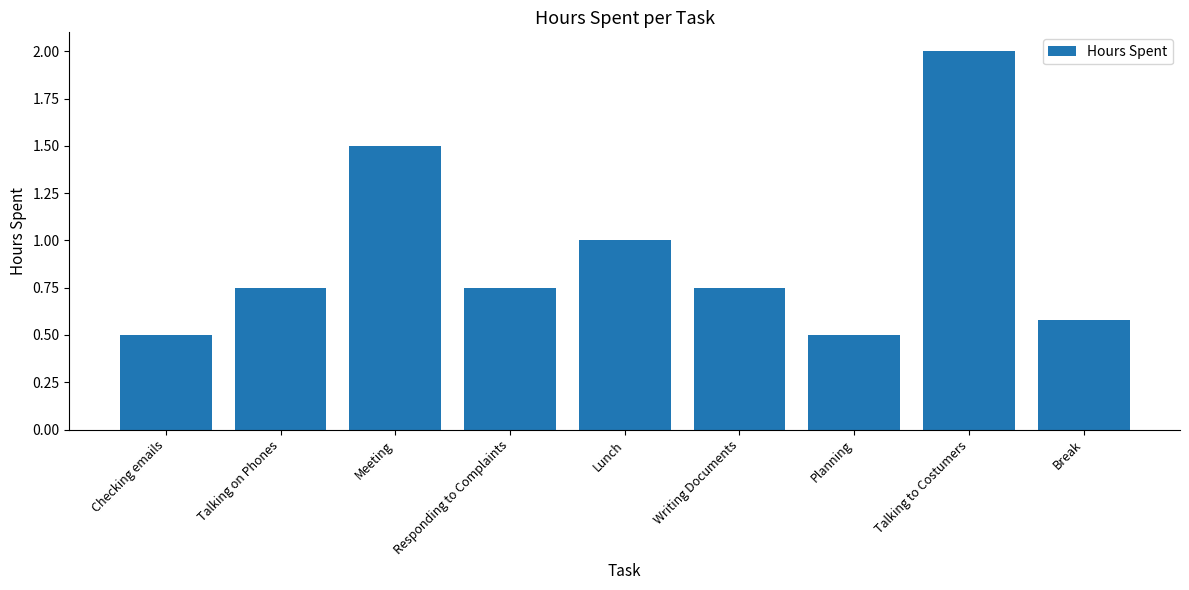

What is the label of the 5th bar from the right?

Lunch